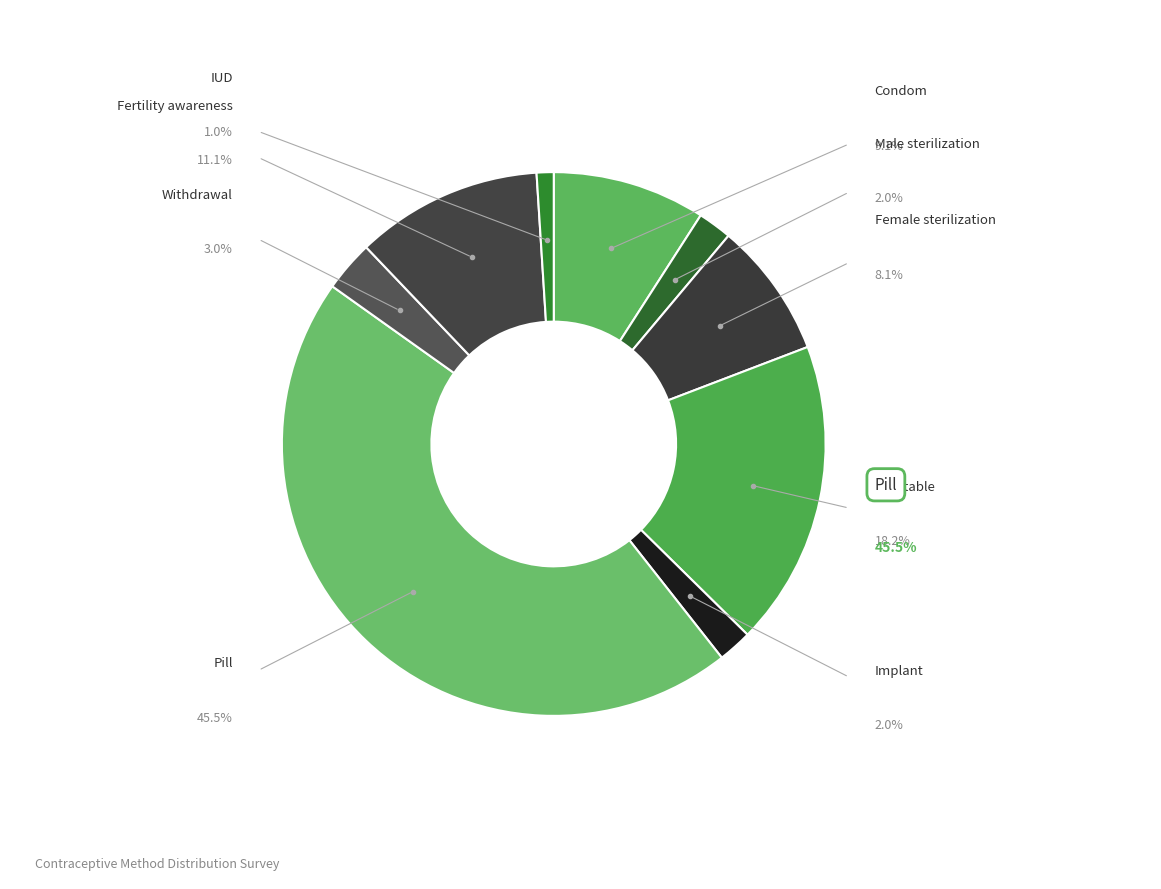

To the nearest percent, what is the difference between the Implant and Female sterilization slice percentages?

6%